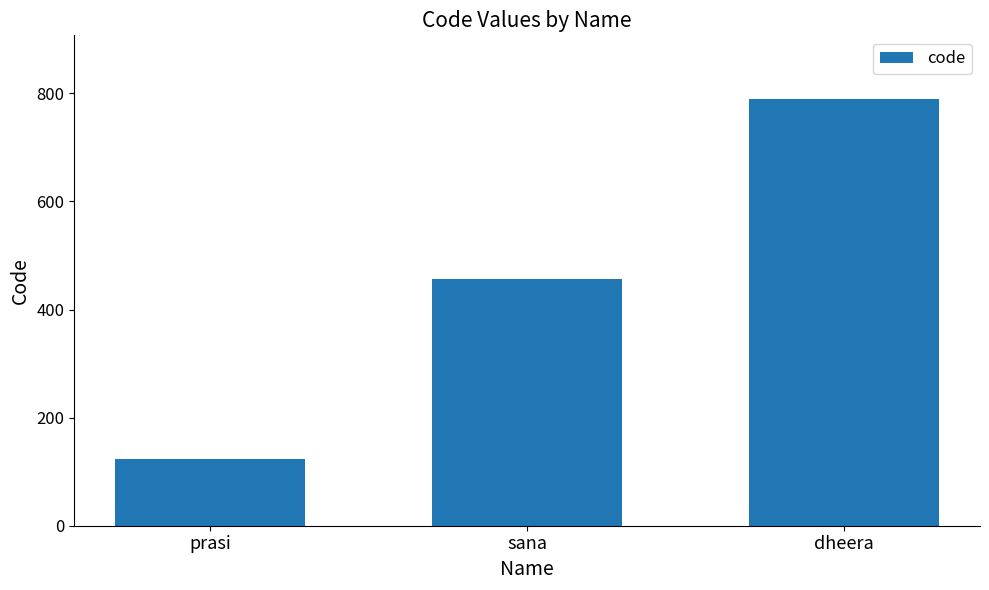

At which category does the chart reach its peak across all series?

dheera